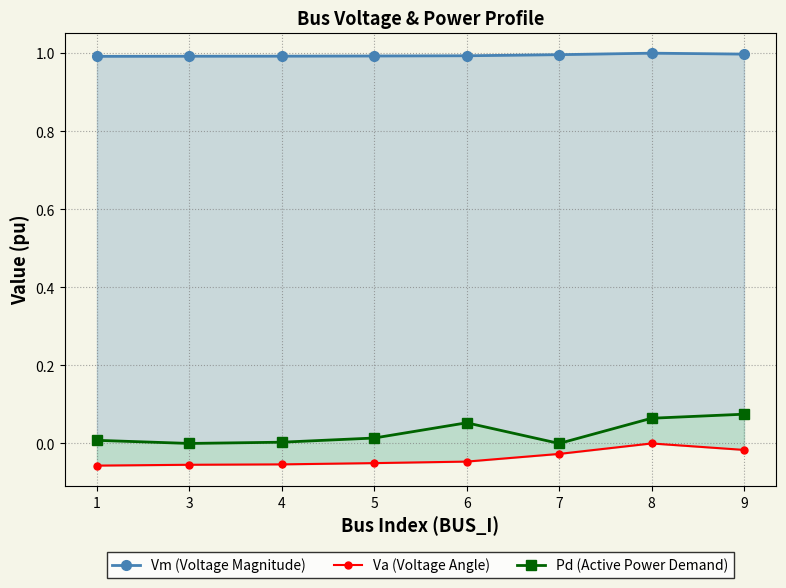

What is the sum of the Vm (Voltage Magnitude) values at 3 and 5?

2.0